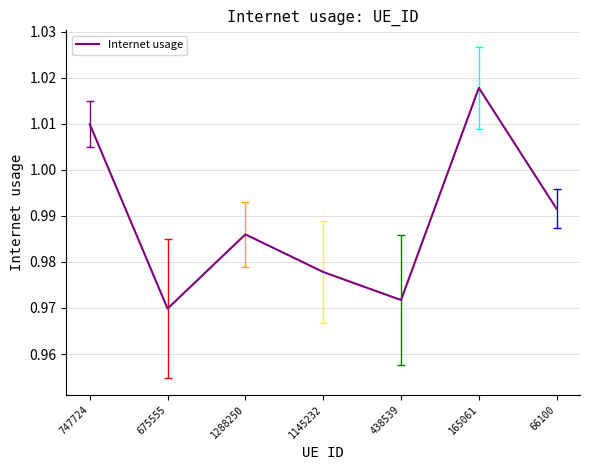

At which category does the data reach its first local valley?

675555